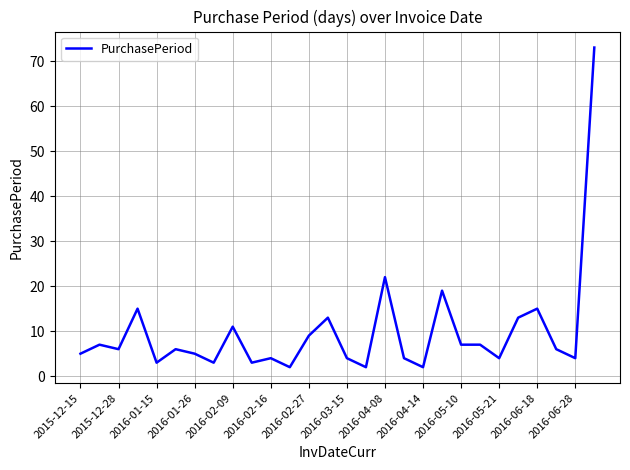

What is the greatest value displayed?

73